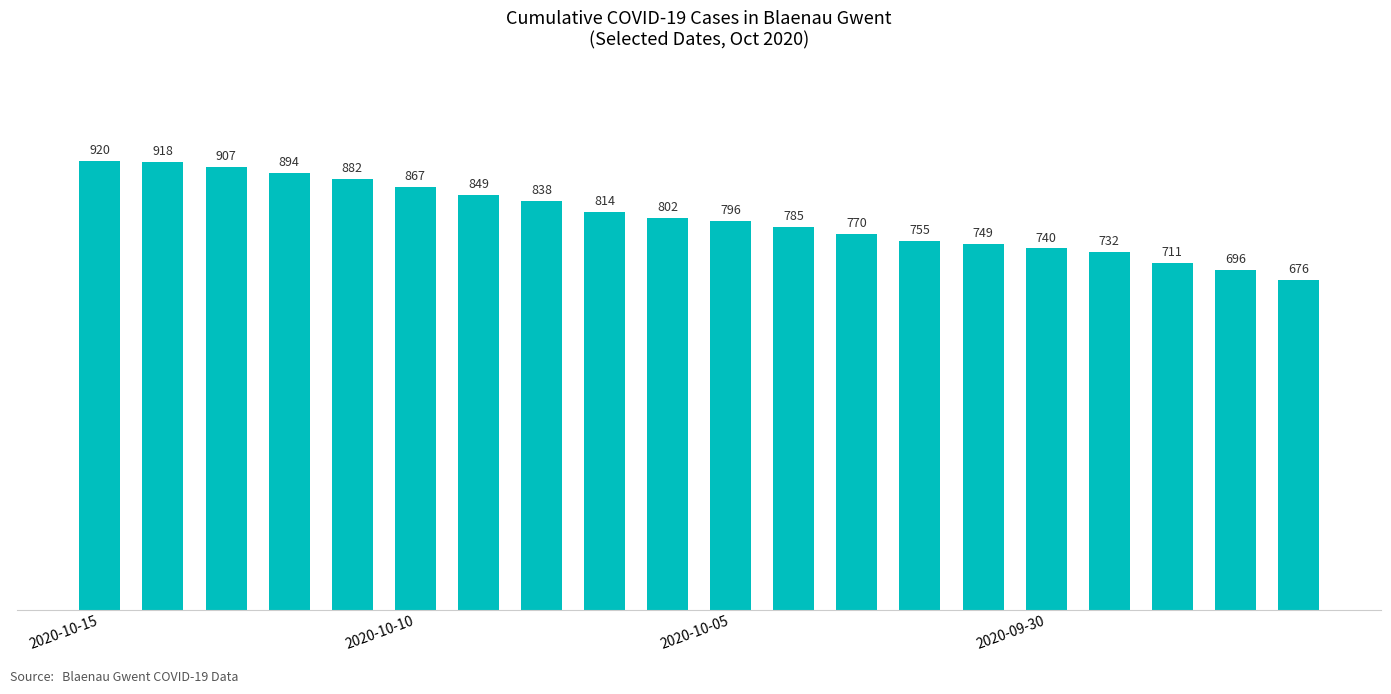

What is the difference between the maximum and minimum values?

244